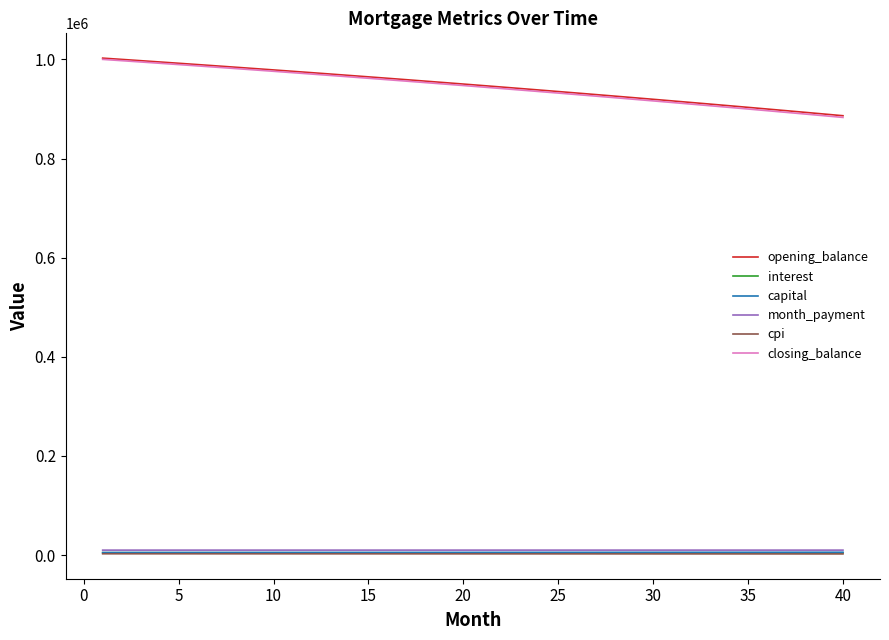

True or false: opening_balance and cpi intersect in this chart.

False